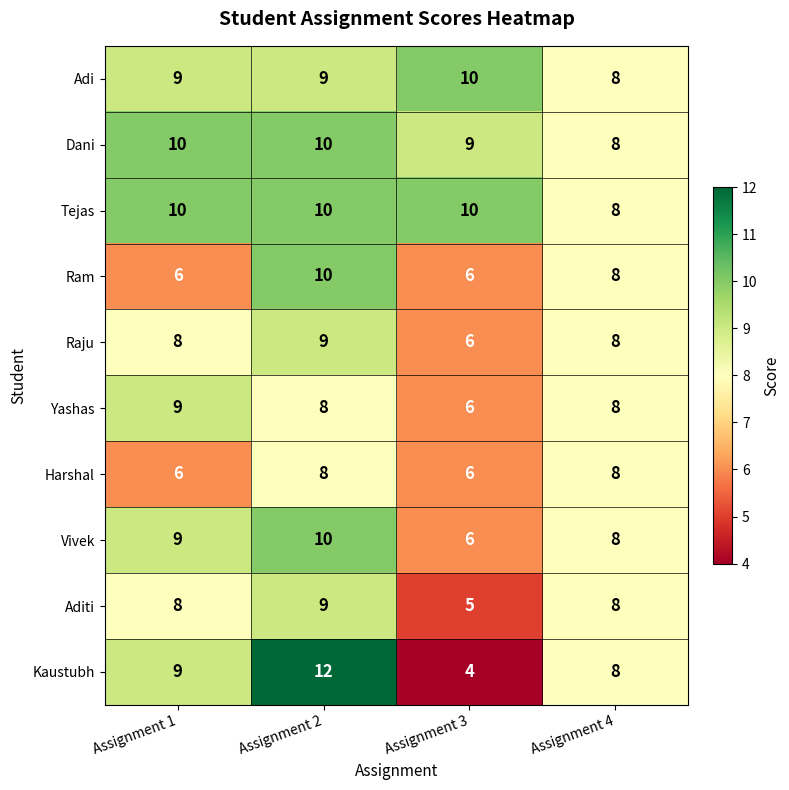

What is the lowest value of the Kaustubh series?

4